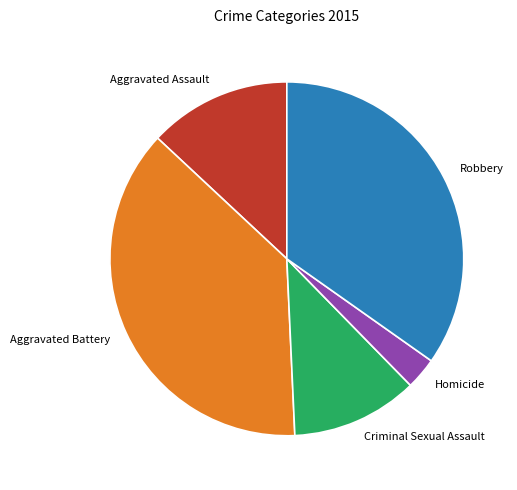

What is the largest slice in the pie chart?

Aggravated Battery